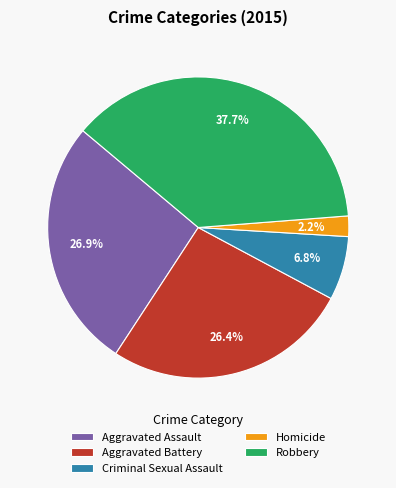

How many slices are in this pie chart?

5